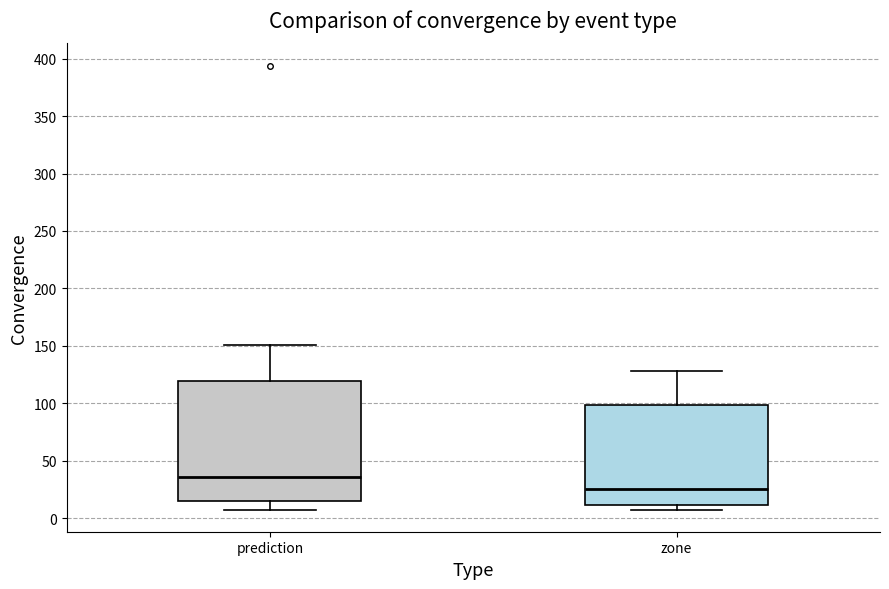

Reading left to right, transcribe this box plot: for each box, give where its median line is, the range the box spans, and where its two whiskers end, as read against the y-axis. The values are not printed on the chart, so give them approximately, as read against the axis.

prediction: median 35, box 15 to 120, whiskers 5 to 150
zone: median 25, box 10 to 100, whiskers 5 to 130